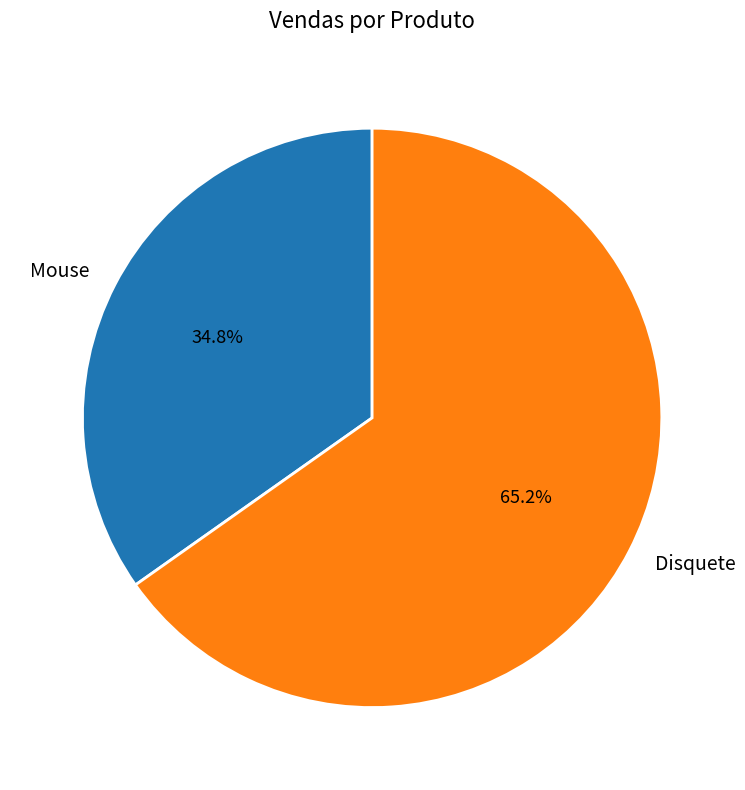

Between Disquete and Mouse, which is larger?

Disquete